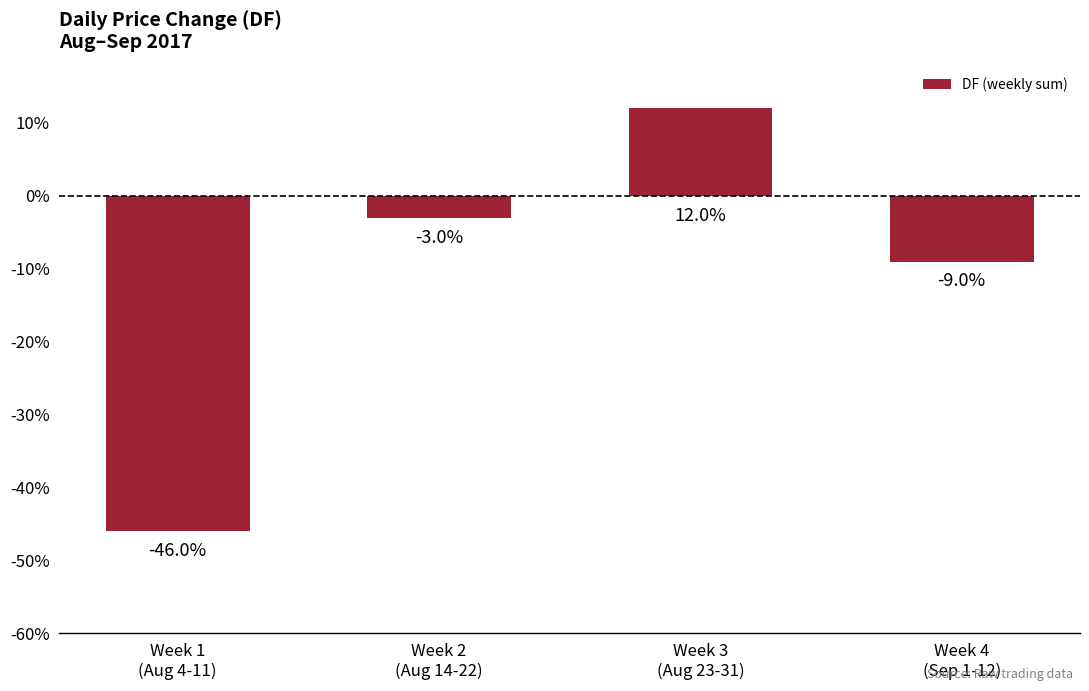

Are the bars horizontal?

No